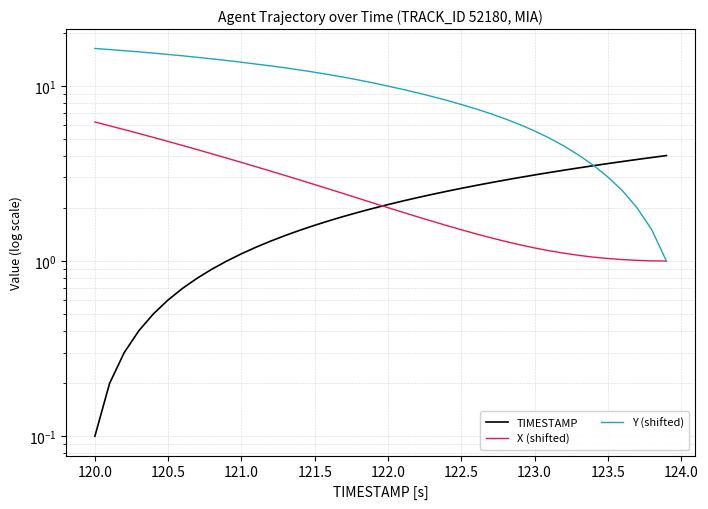

How many data points in Y (shifted) are above 10?

20